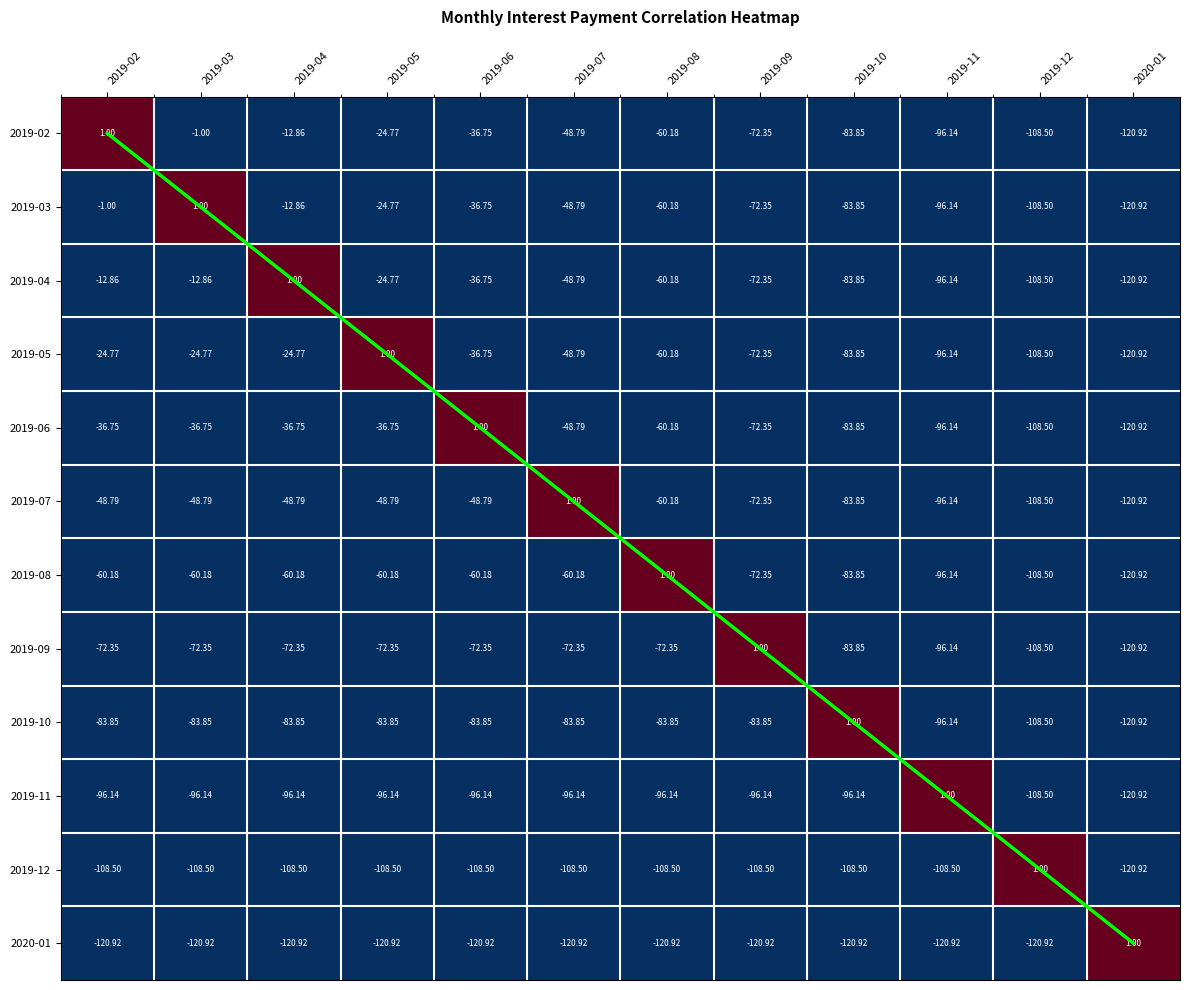

True or false: 2019-02 has a value of -36.8 at 2019-06.

True